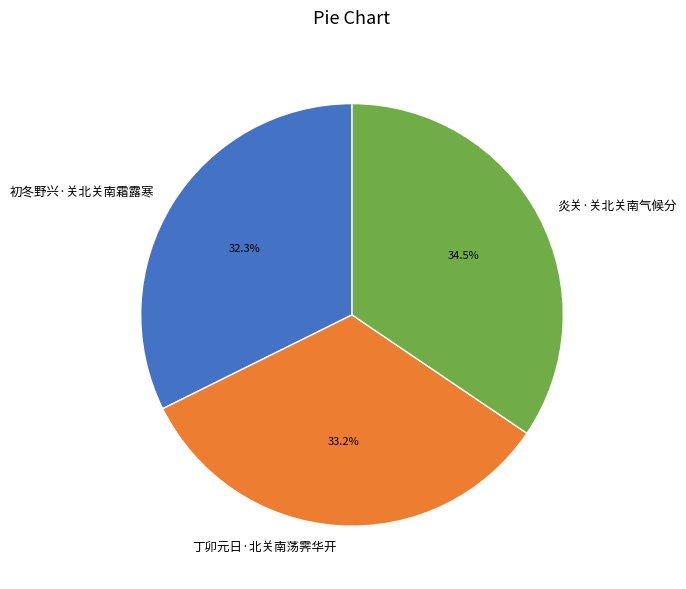

Which category has the biggest portion of the pie?

炎关·关北关南气候分